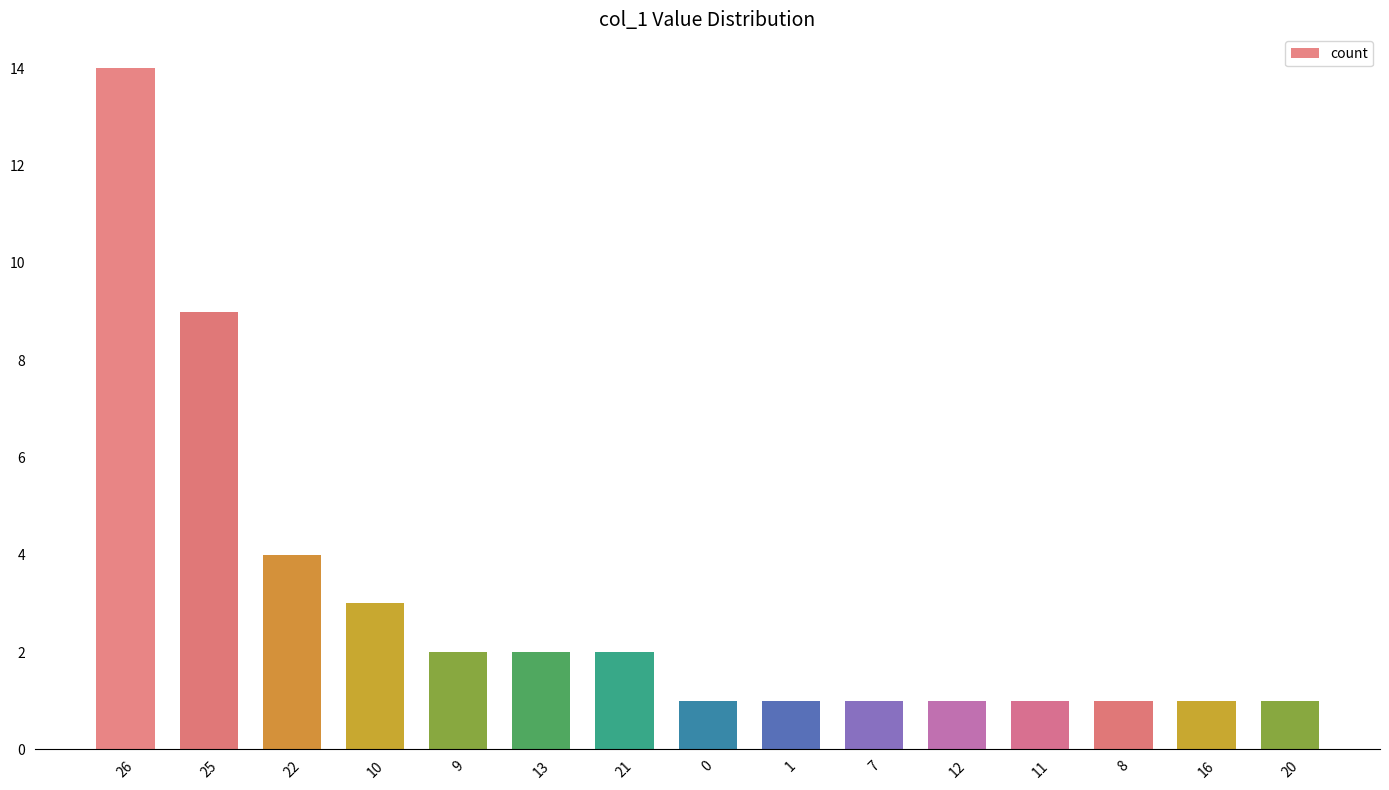

Approximately how many times larger is the value at 22 compared to 11?

4.0